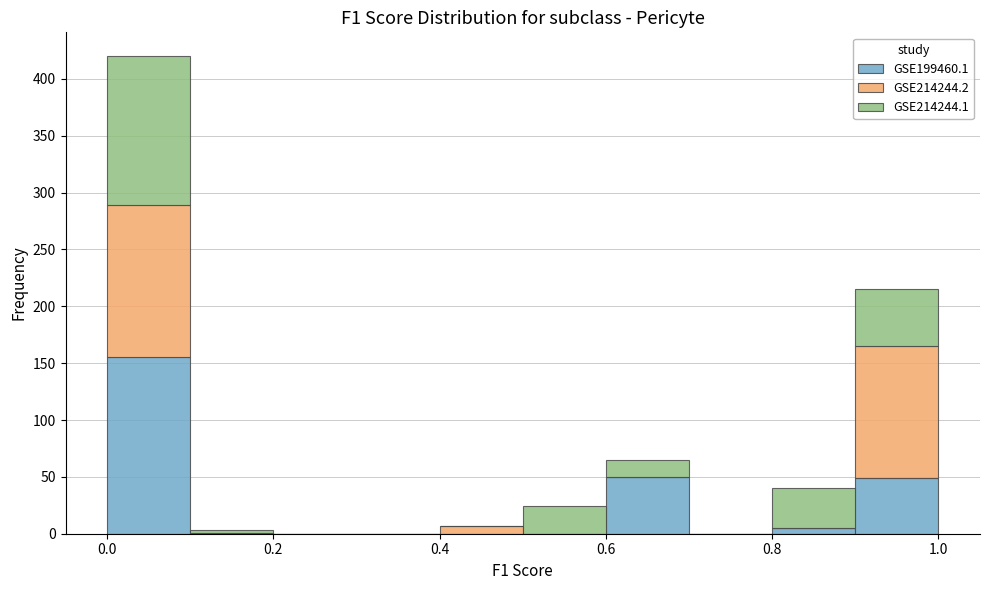

Which range on the x-axis has the tallest stacked bar (by total height)?

0.0 to 0.1